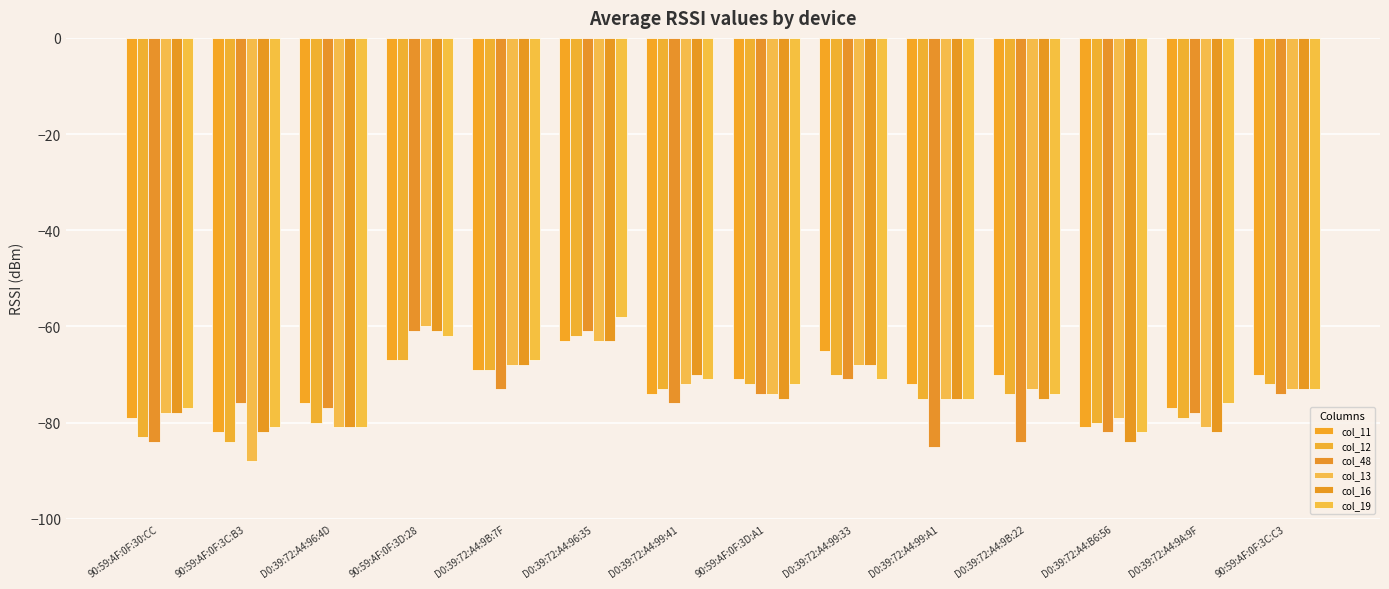

True or false: col_11 has a value of -126 at 90:59:AF:0F:3C:C3.

False